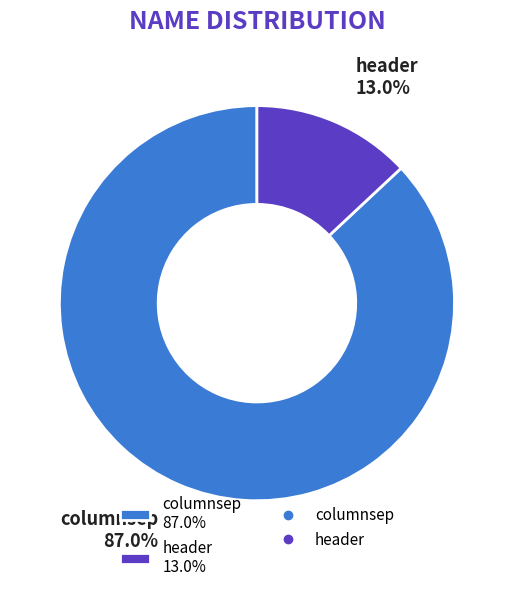

Rank the categories by value from highest to lowest.

columnsep, header